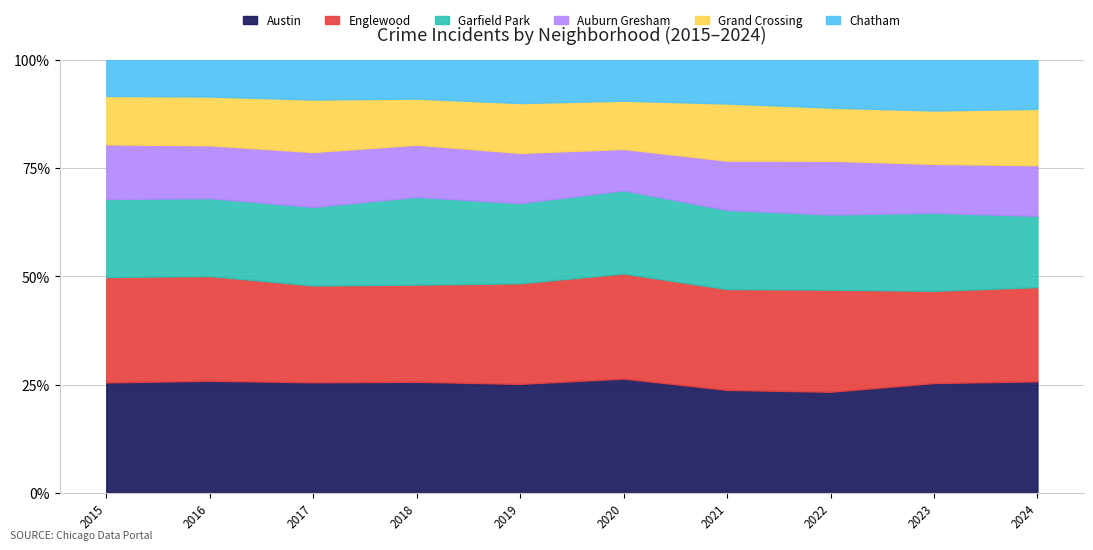

Rank the series by their maximum value, from highest to lowest.

Austin, Englewood, Garfield Park, Auburn Gresham, Grand Crossing, Chatham